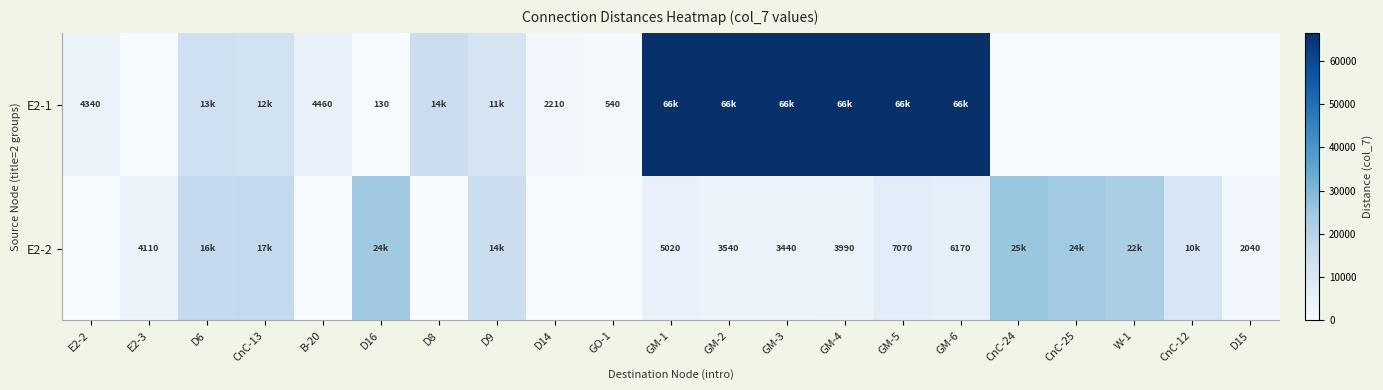

The E2-2 series shows 5877 at GM-4. True or false?

False